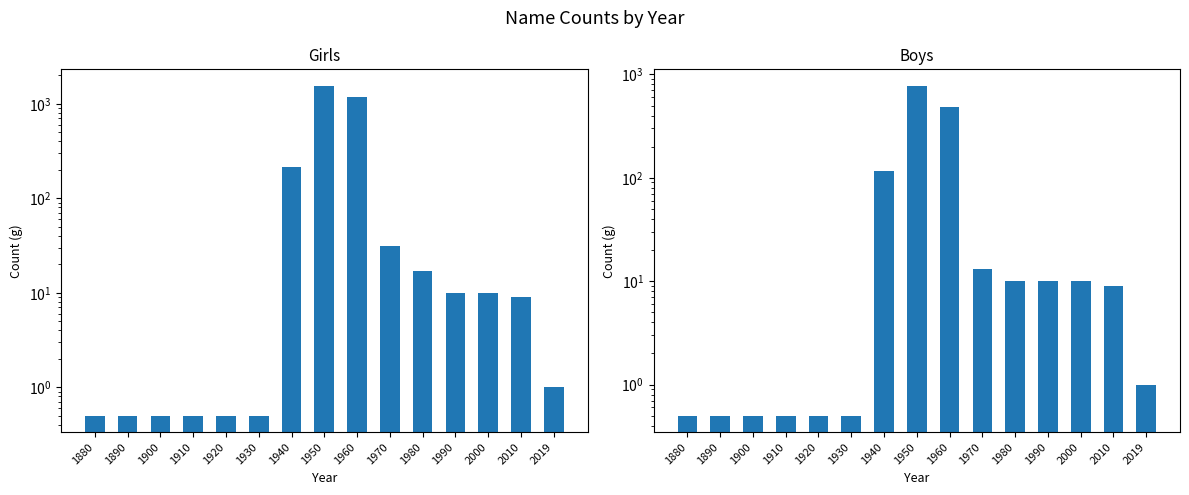

What are all the series names shown in the legend?

Girls, Boys